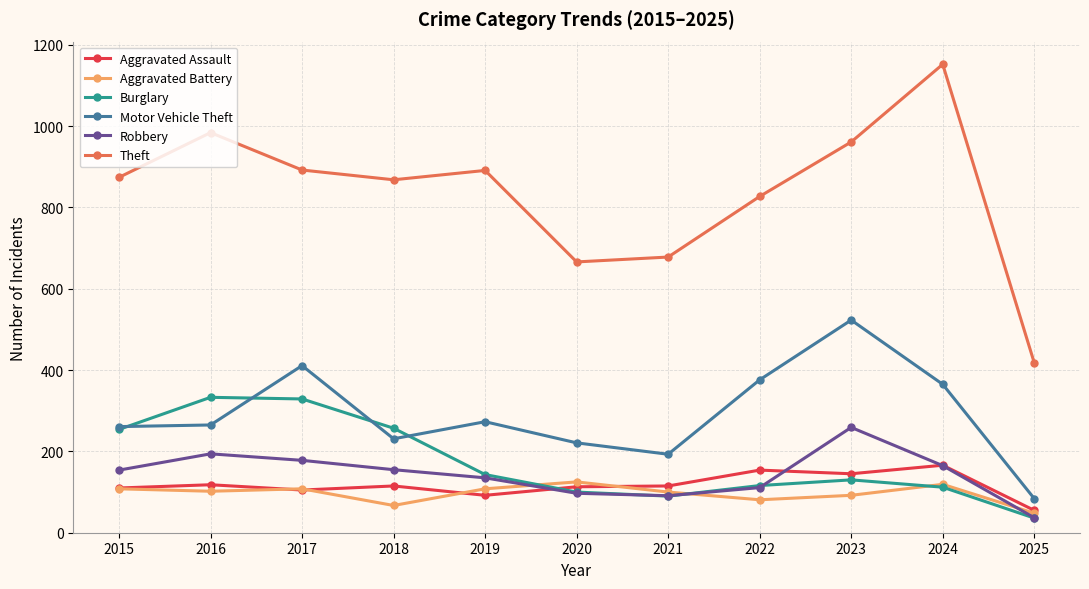

Where is the first local maximum for Theft?

2016